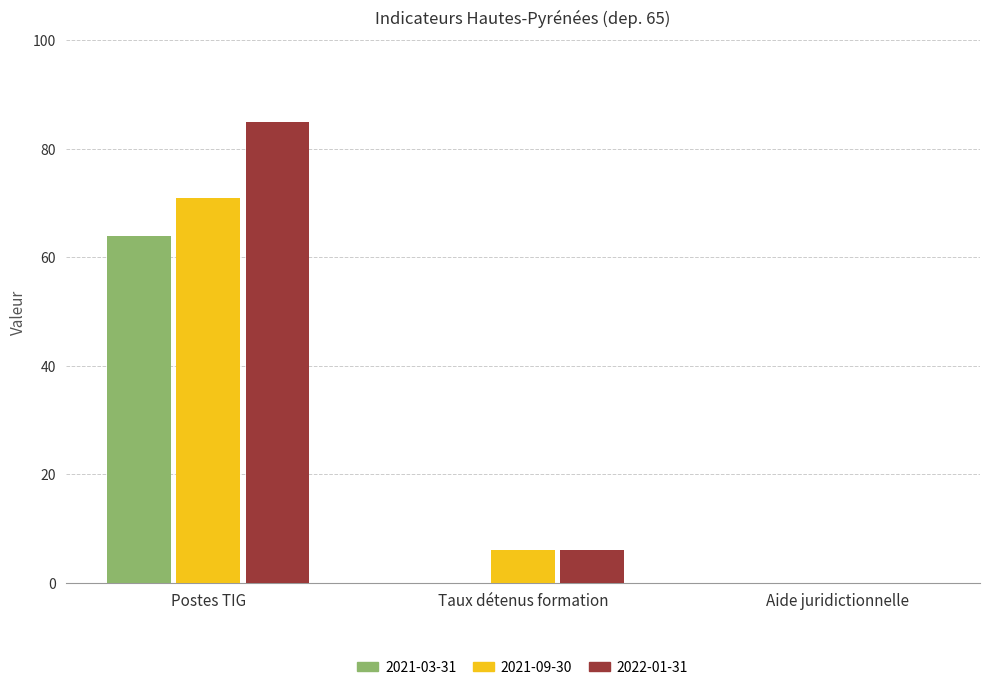

What is the sum of all 2021-09-30 values?

77